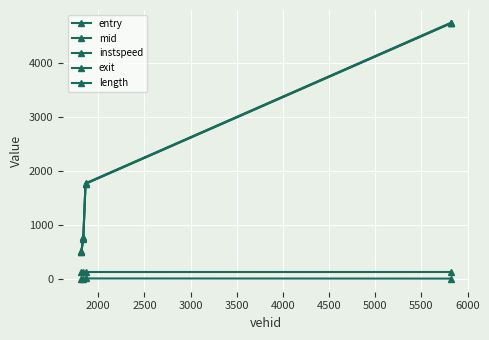

Where is entry nearest to the value 2615?

2500